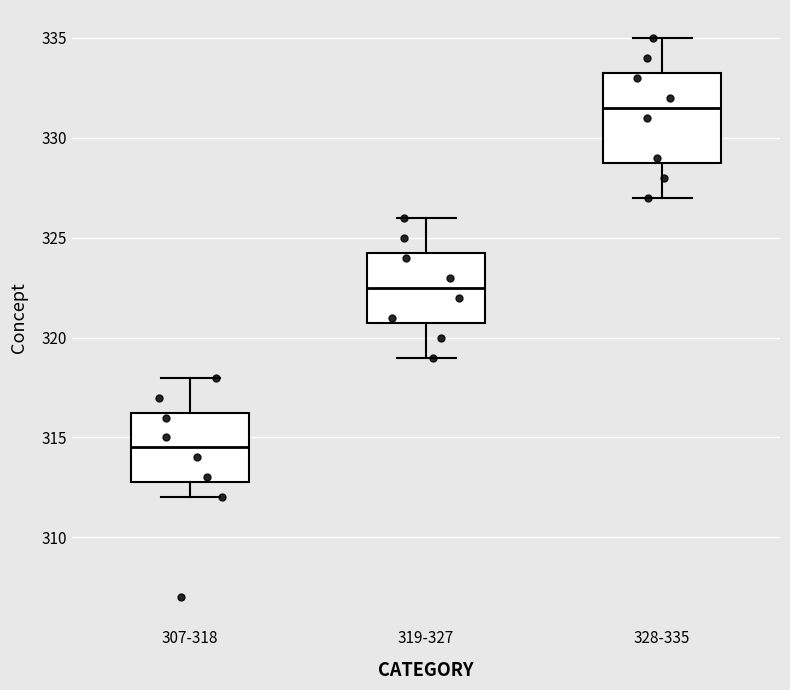

Reading left to right, transcribe this box plot: for each box, give where its median line is, the range the box spans, and where its two whiskers end, as read against the y-axis. The values are not printed on the chart, so give them approximately, as read against the axis.

307-318: median 314.5, box 313.0 to 316.5, whiskers 312.0 to 318.0
319-327: median 322.5, box 321.0 to 324.5, whiskers 319.0 to 326.0
328-335: median 331.5, box 329.0 to 333.5, whiskers 327.0 to 335.0